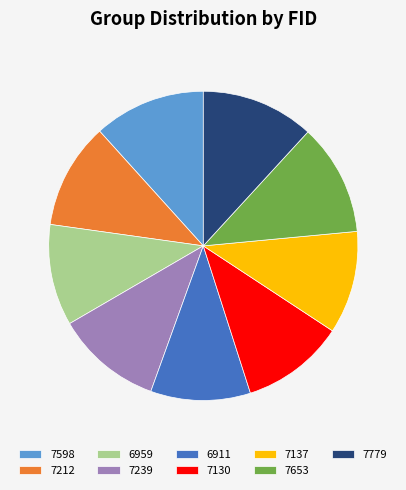

Is 6911 the majority of the pie?

No